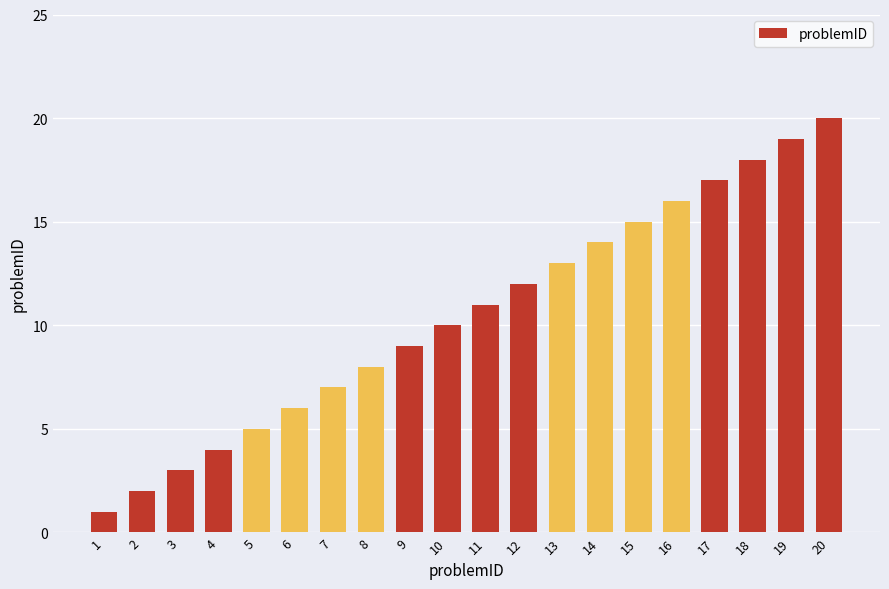

Which has a higher value, 17 or 16?

17